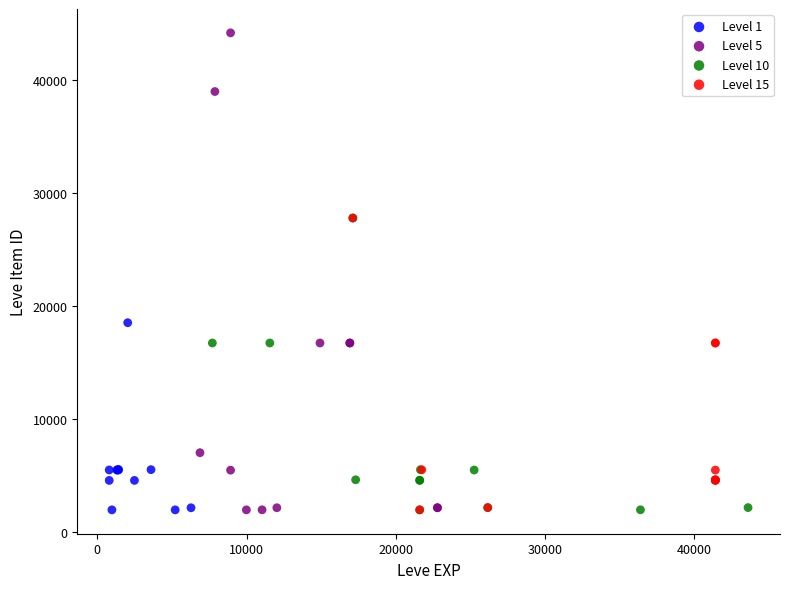

Which series contains the highest Y value?

Level 5